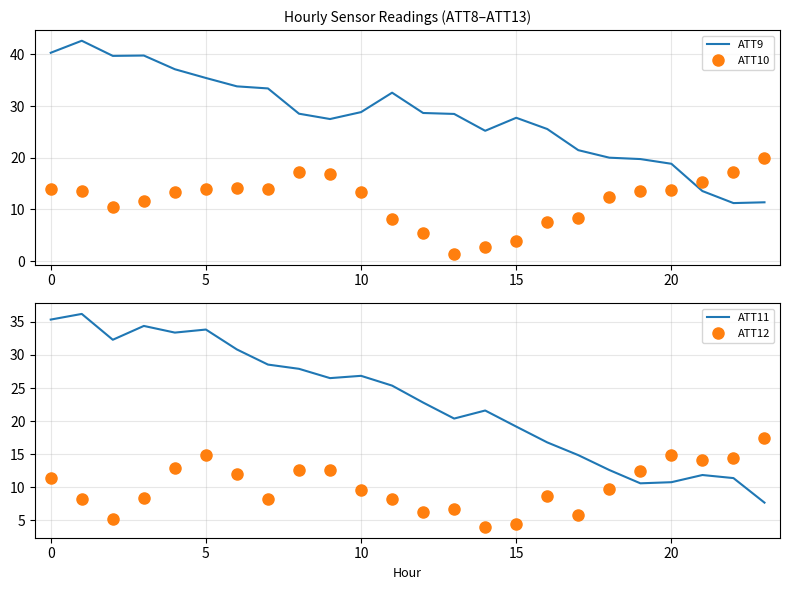

True or false: ATT10 has a value of 17.3 at 22.

True